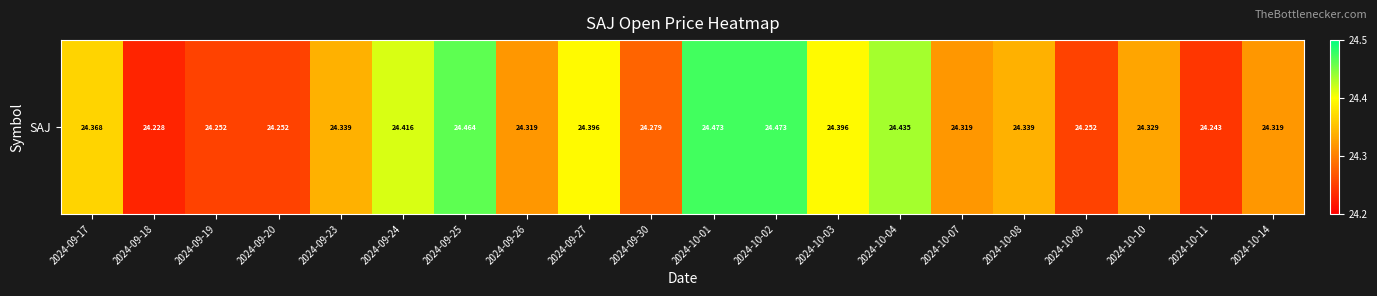

What is the sum of the values at 2024-09-30 and 2024-10-10?

48.6